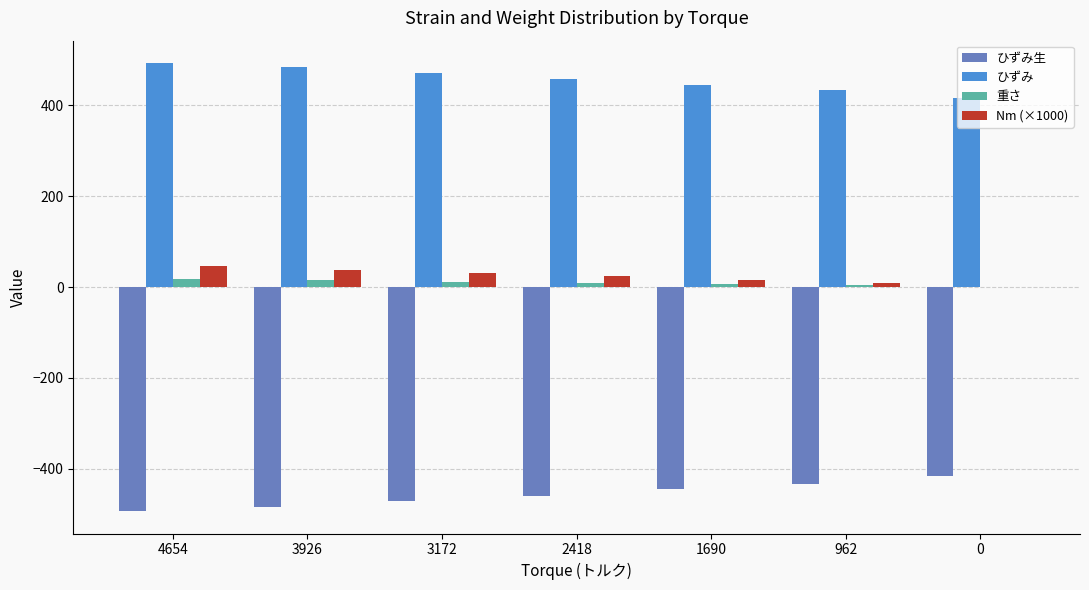

What is the sum of all ひずみ生 values?

-3199.3